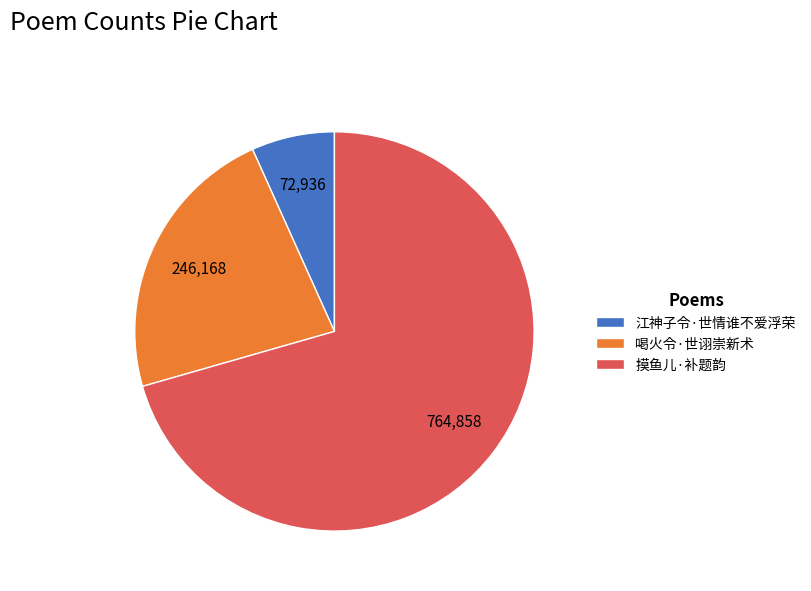

Which category accounts for the majority?

摸鱼儿·补题韵